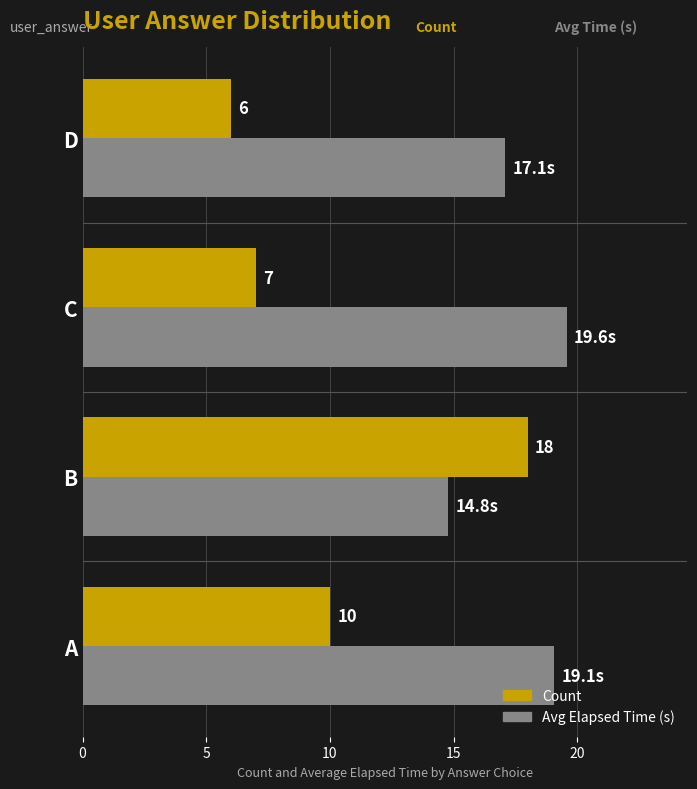

Which series changed the most between B and D?

Count